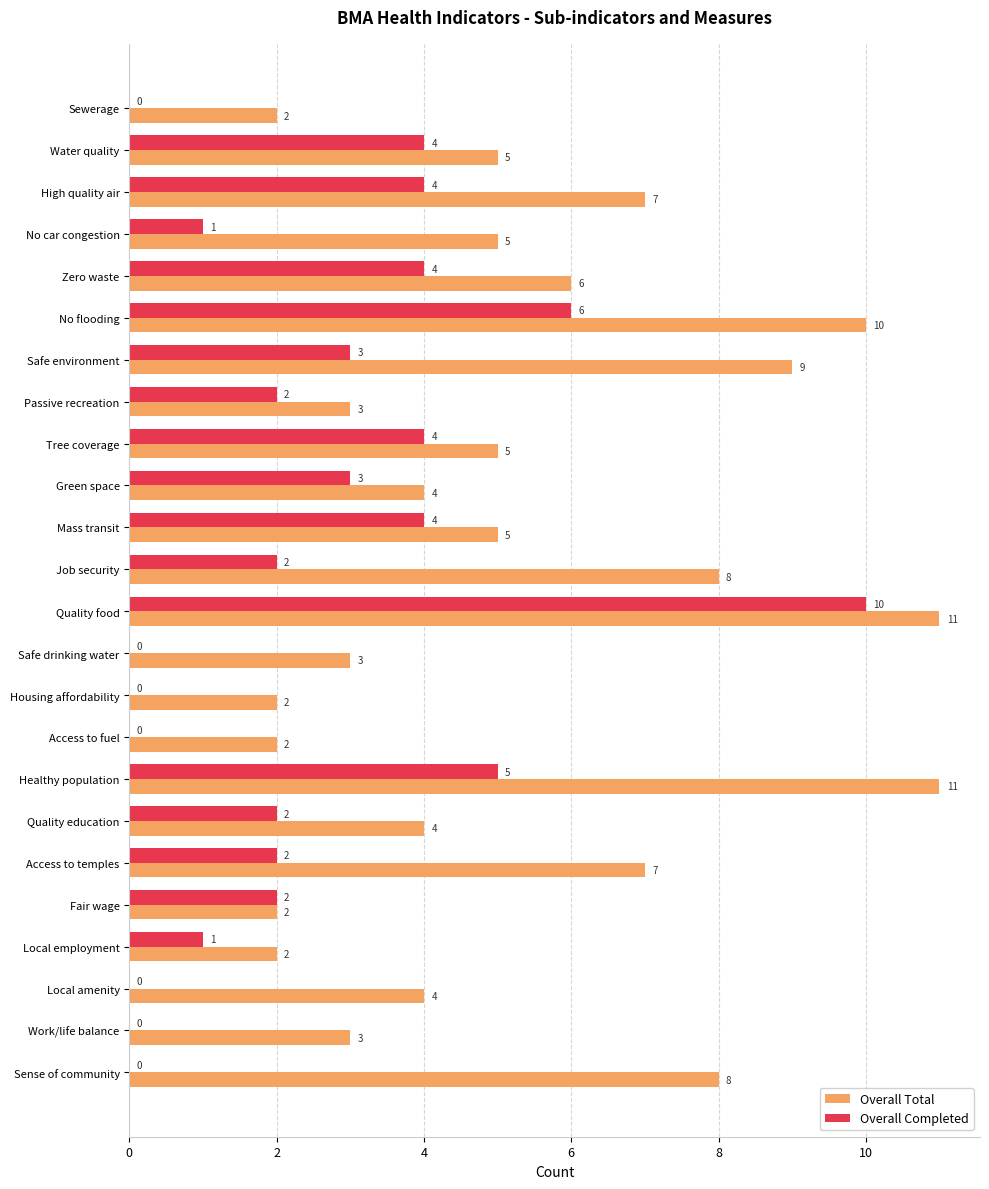

What is the average value of the Overall Completed series?

2